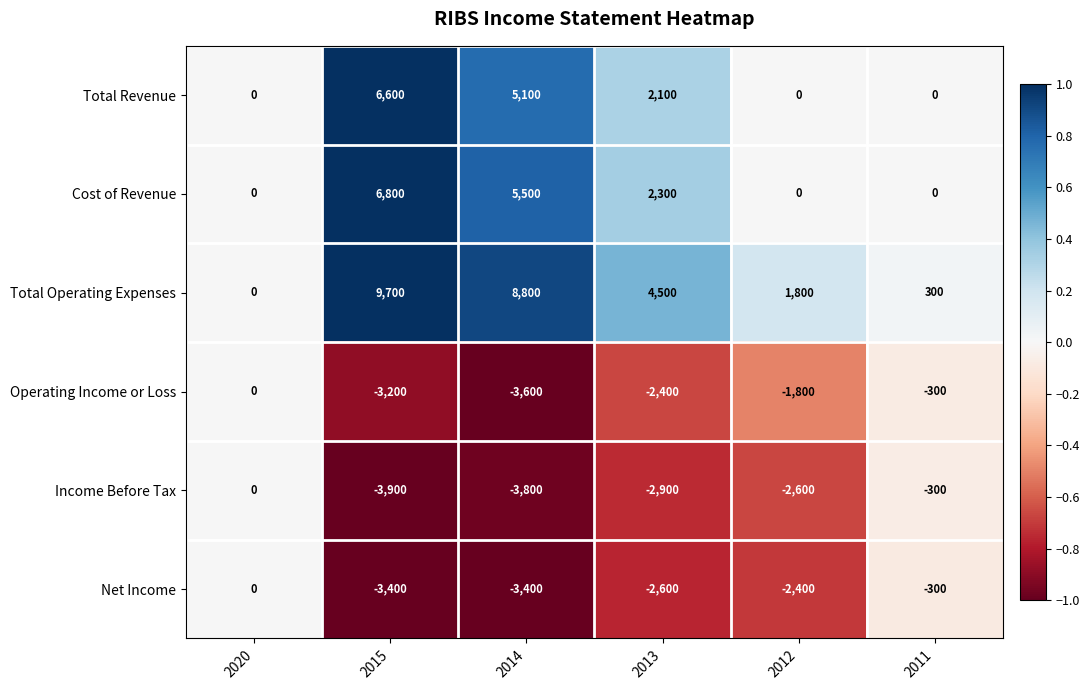

The value of Operating Income or Loss at 2013 is -1652. True or false?

False